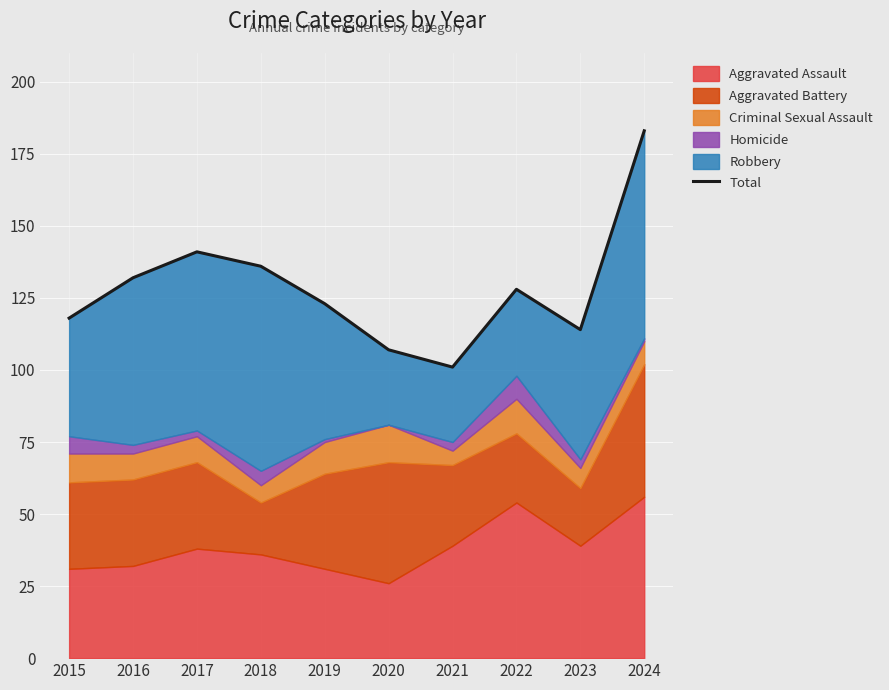

What is the difference between the second highest and minimum values?

40